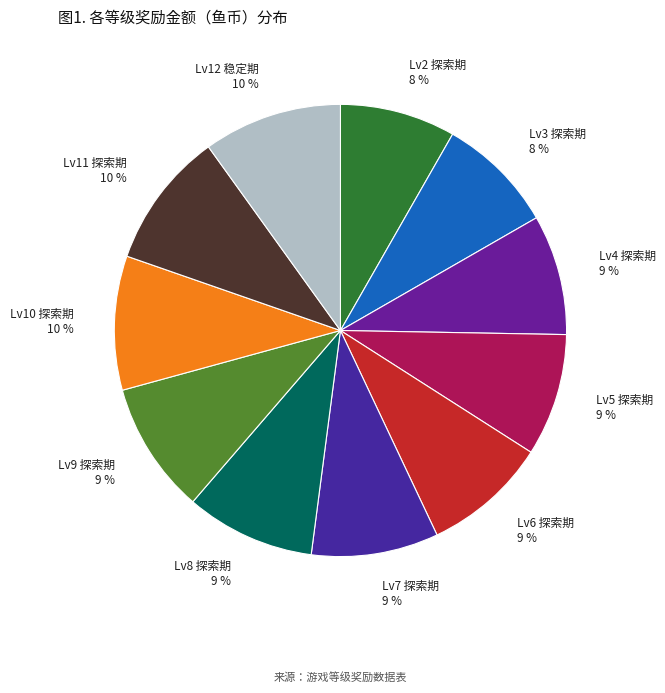

The Lv7 探索期 slice represents 16% of the pie. True or false?

False